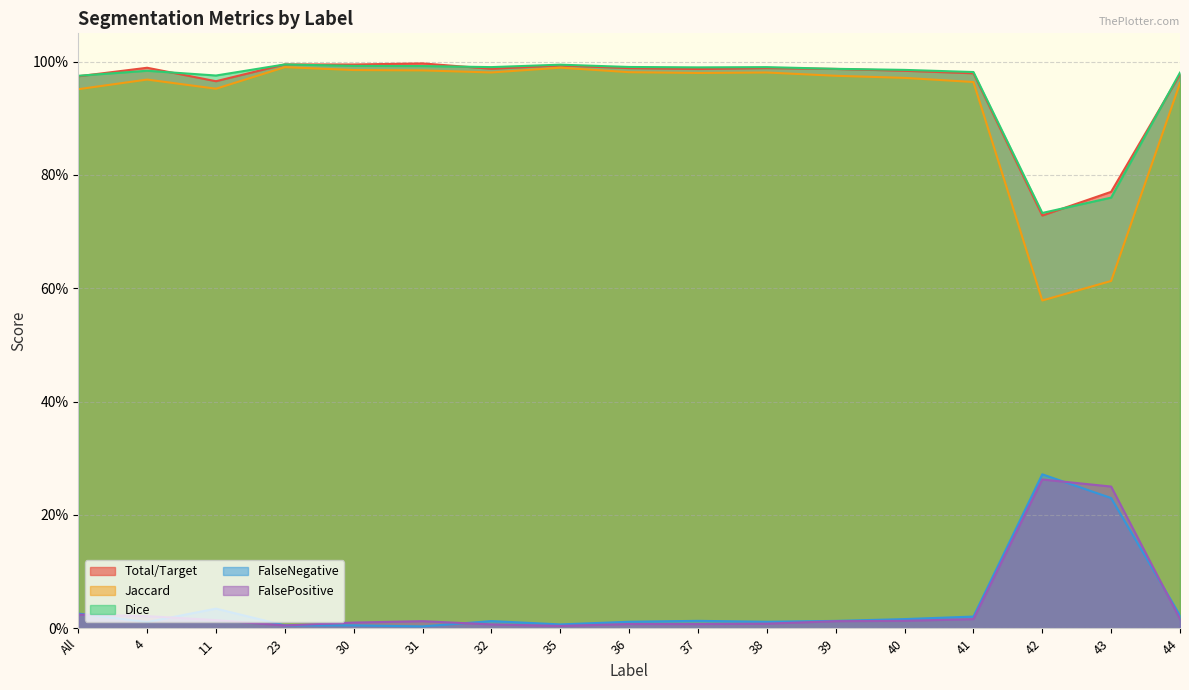

What is the label of the 5th point from the left?

30